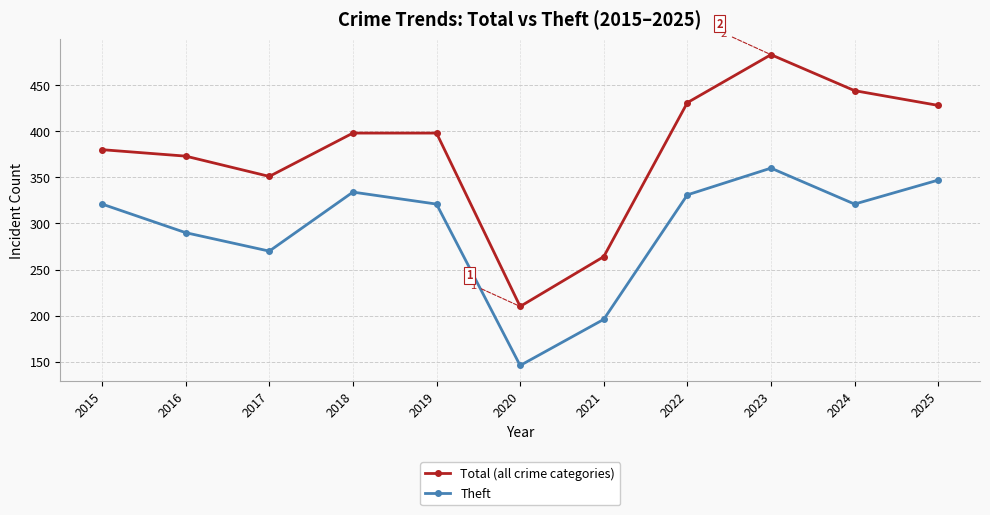

Which series has the largest total across all categories?

Total (all crime categories)